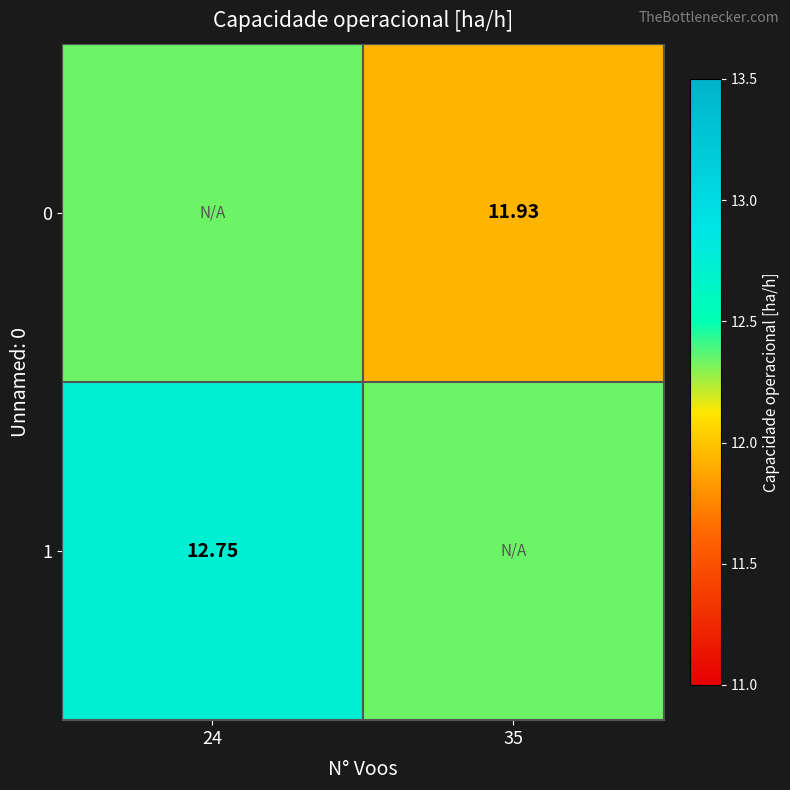

Count the 0 values in the range 11 to 12.

1